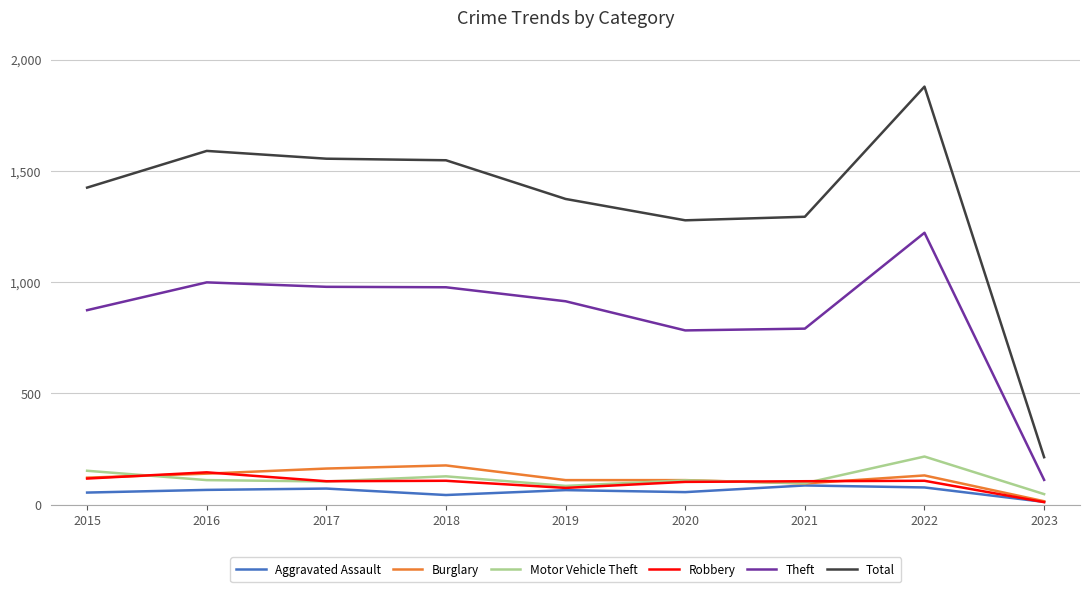

What is the spread (max minus min) of values at 2018?

1505